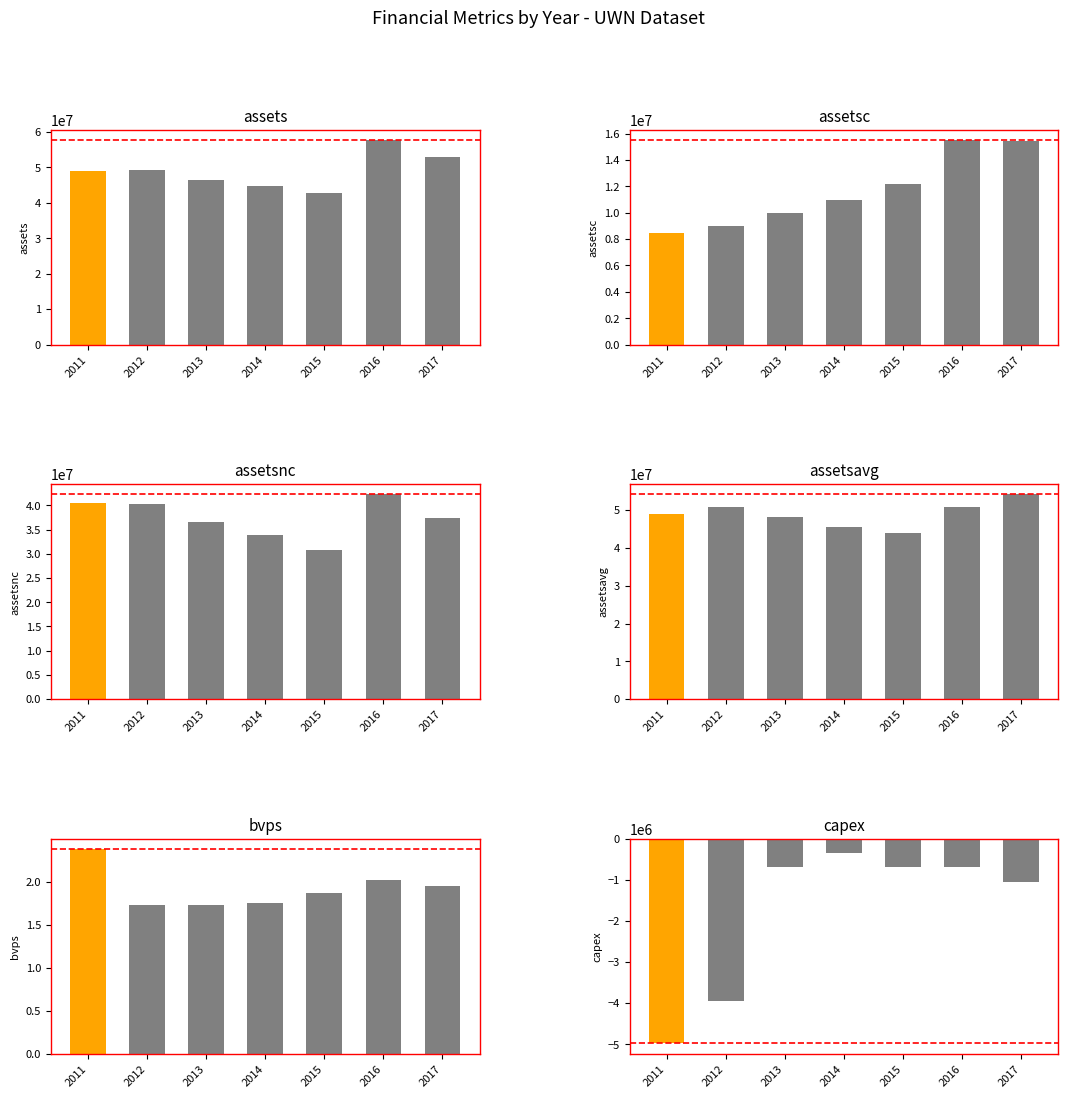

What is the difference between the highest and lowest values at 2014?

45804848.0